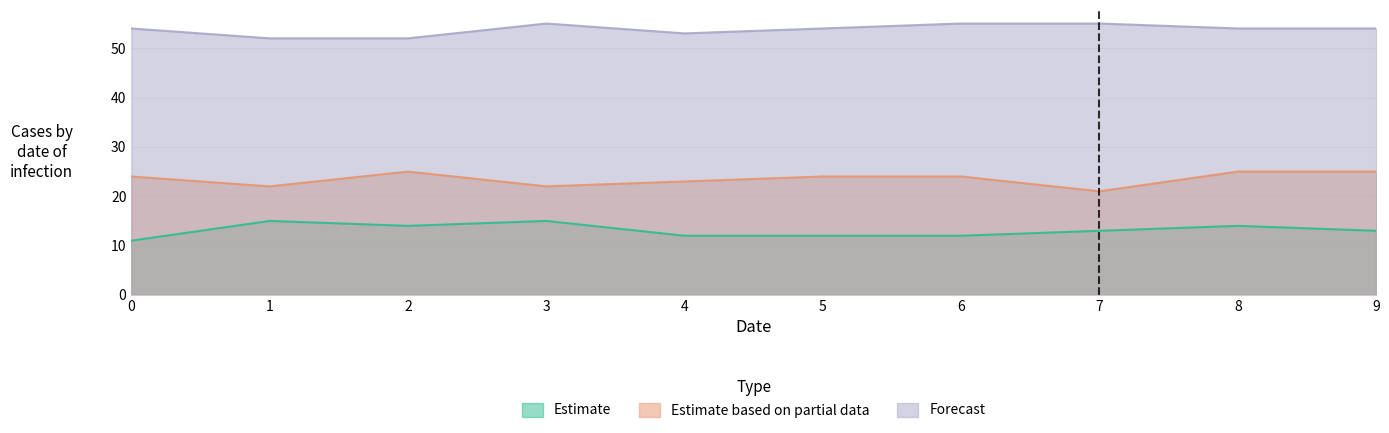

Where is the first local maximum for Forecast?

3